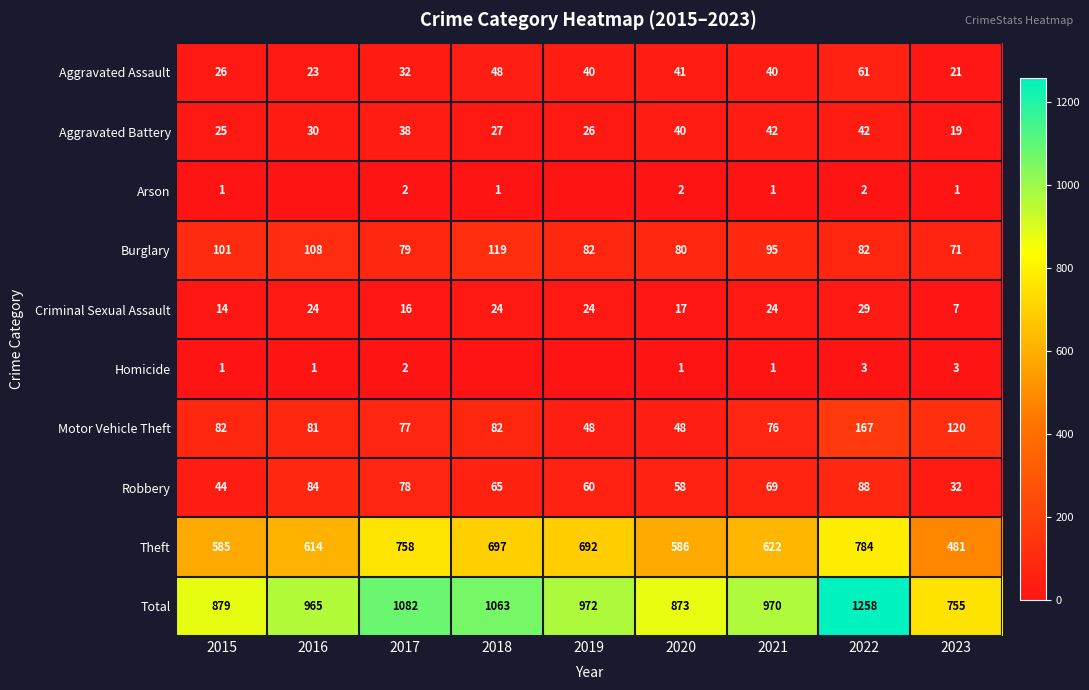

Is the value of Aggravated Assault at 2018 greater than the value of Motor Vehicle Theft at 2022?

No